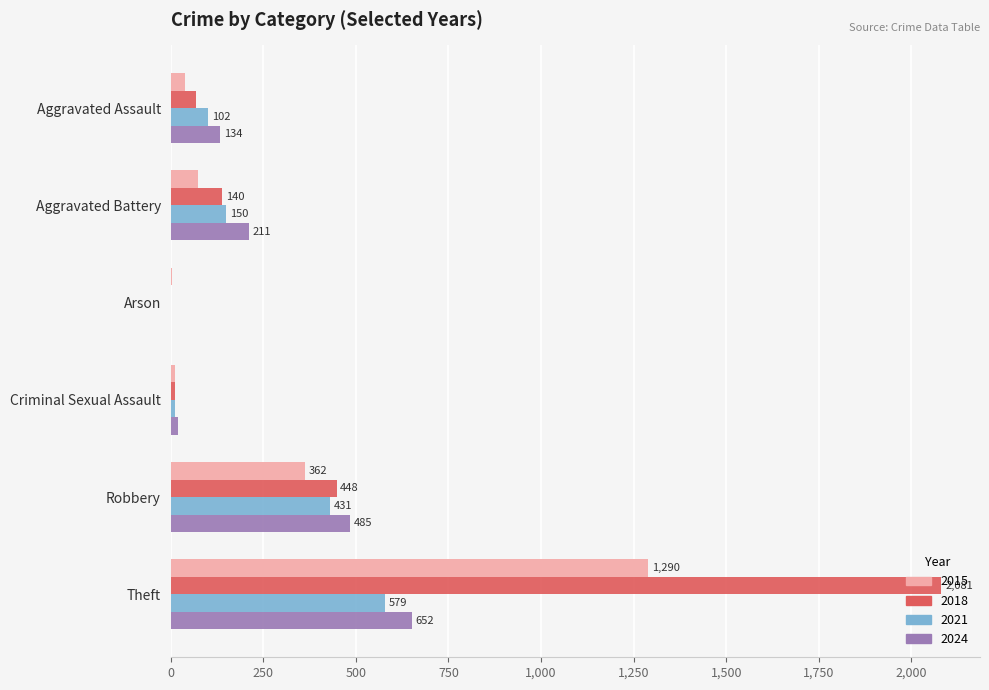

How many series are shown in this chart?

4